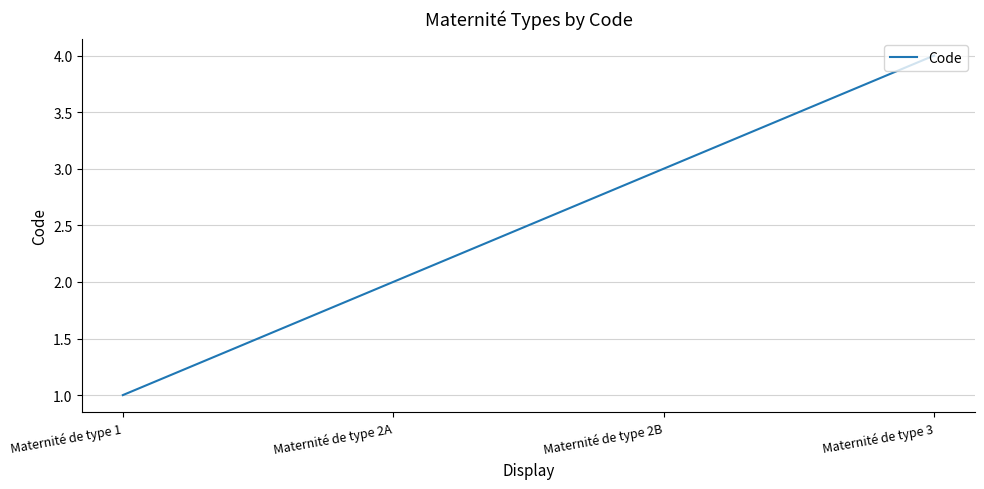

True or false: the data has more than 0 interior local peaks.

False